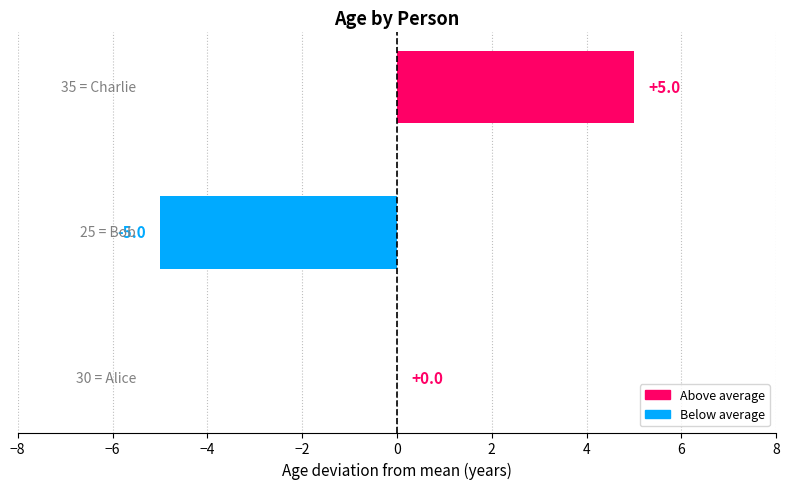

How many distinct data groups are displayed?

1